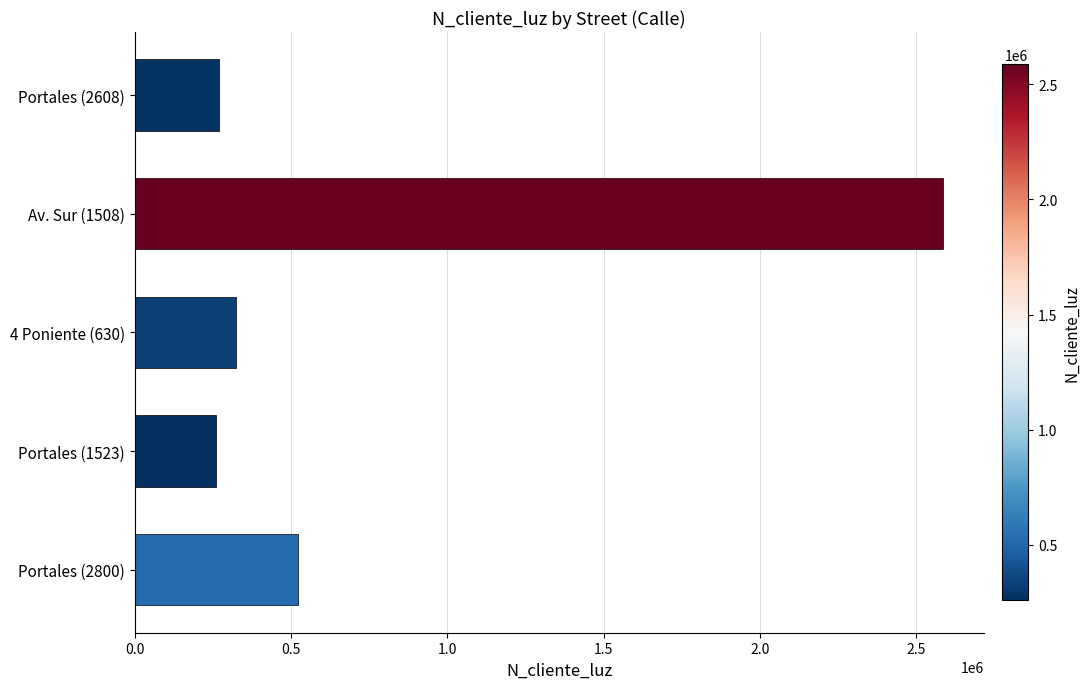

What is the value of the 1st bar from the top?

268734